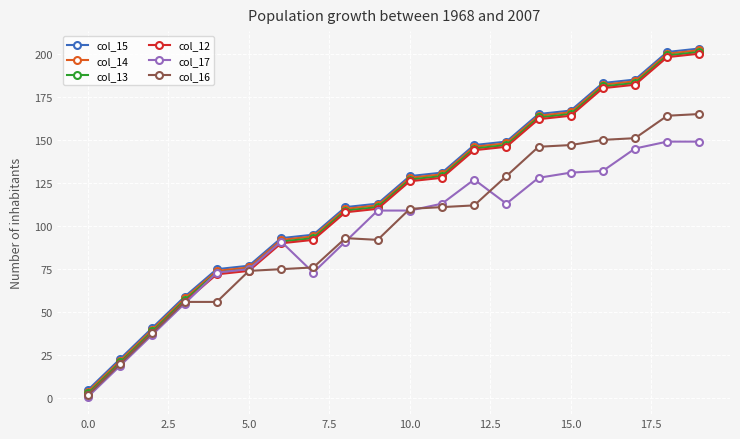

What is the value of the col_16 point at the 14th from the left?

129